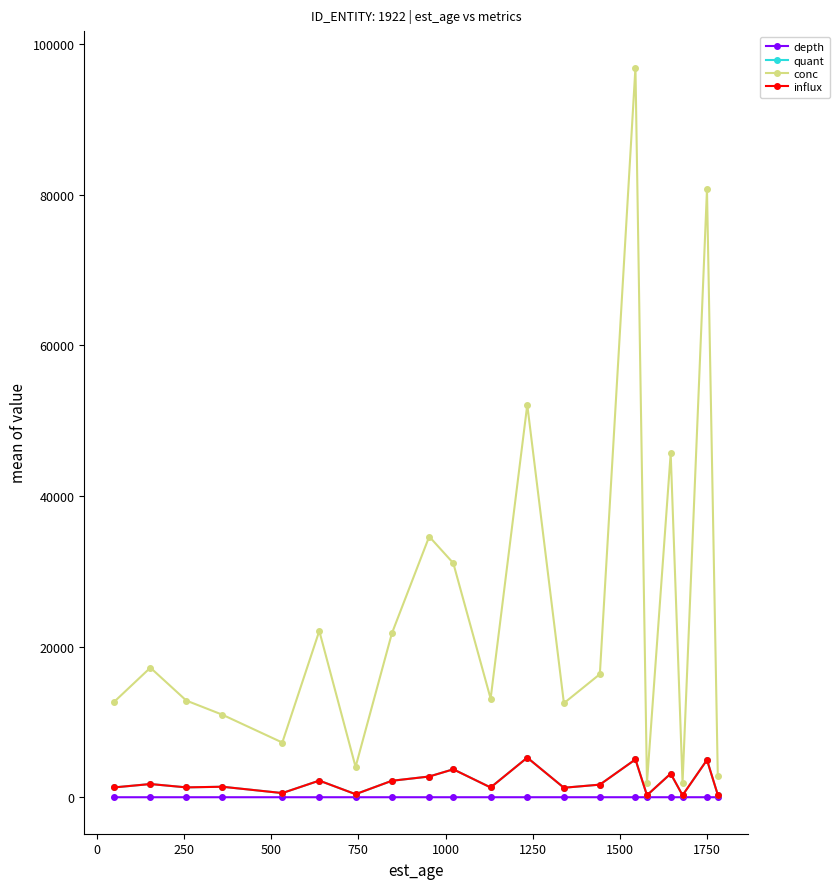

Reading left to right, extract all data points from this chart.

depth: 0.1	0.2	0.3	0.4	0.6	0.7	0.8	0.9	1.0	1.1	1.2	1.3	1.4	1.5	1.6	1.6	1.7	1.8	1.8	1.9
quant: 1307.2	1753.1	1308.1	1394.9	553.7	2207.4	406.5	2185.2	2752.8	3708.2	1296.6	5258.2	1260.5	1673.6	5022.2	262.1	3133.5	261.8	4952.4	315.5
conc: 12701.8	17196.8	12831.5	10960.0	7260.5	22073.8	4026.7	21749.4	34606.3	31078.5	13089.5	52086.4	12484.6	16337.9	96856.0	1890.9	45659.4	1917.2	80675.6	2831.2
influx: 1307.2	1753.1	1308.1	1394.9	553.7	2207.4	406.5	2185.2	2752.8	3708.2	1296.6	5258.2	1260.5	1673.6	5022.2	262.1	3133.5	261.8	4952.4	315.5